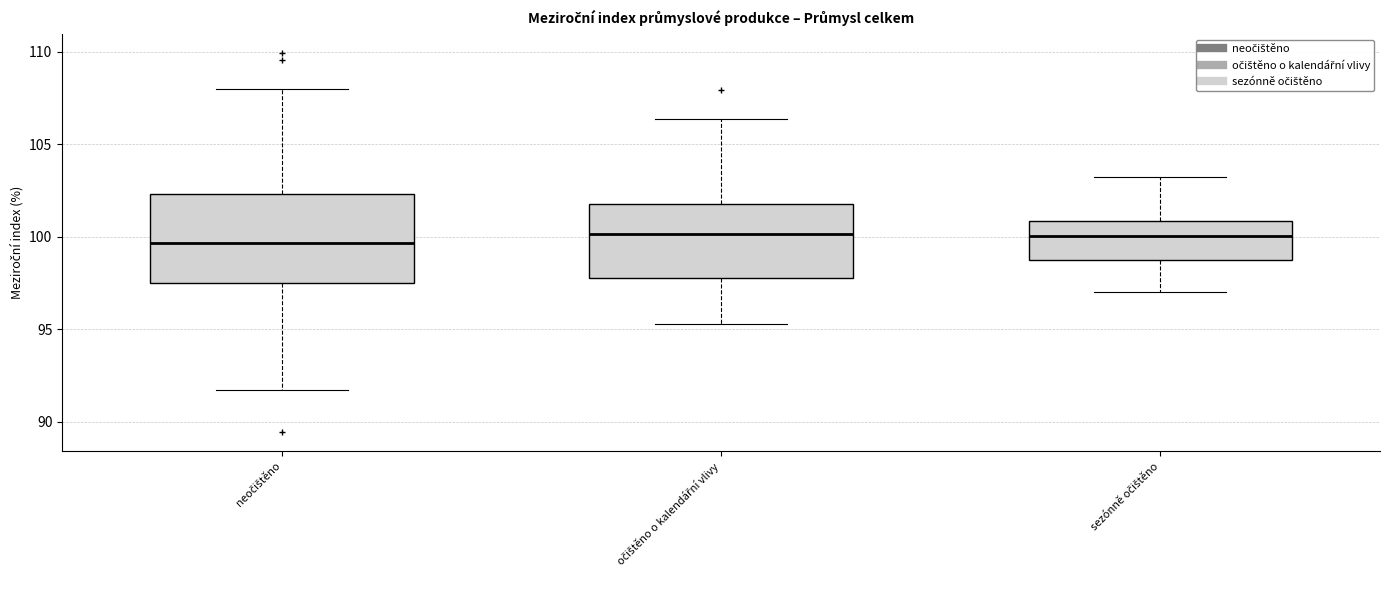

Which box is the tallest, from its lower edge to its upper edge?

neočištěno